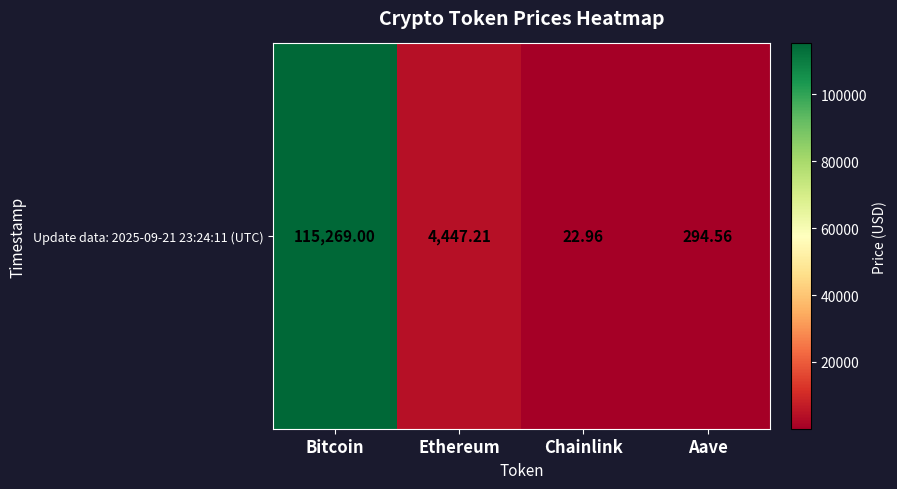

Reading left to right, list all the values displayed in this chart.

115269.0	4447.2	23.0	294.6